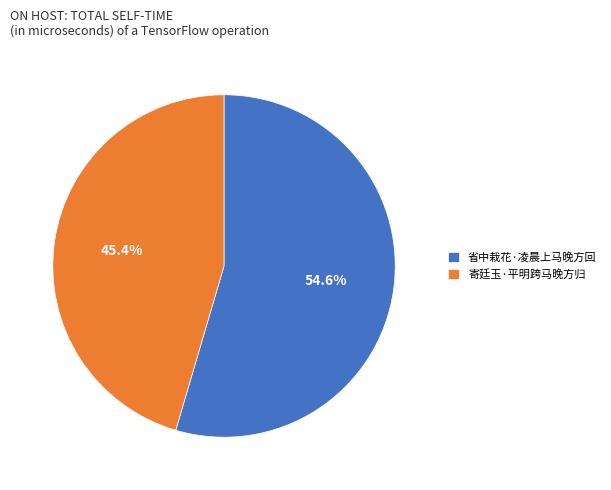

Which category accounts for the majority?

省中栽花·凌晨上马晚方回